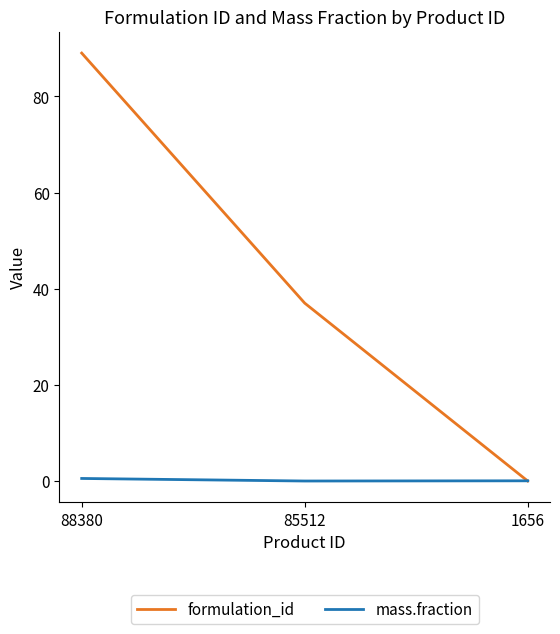

Between 88380 and 1656, which series saw the biggest shift?

formulation_id